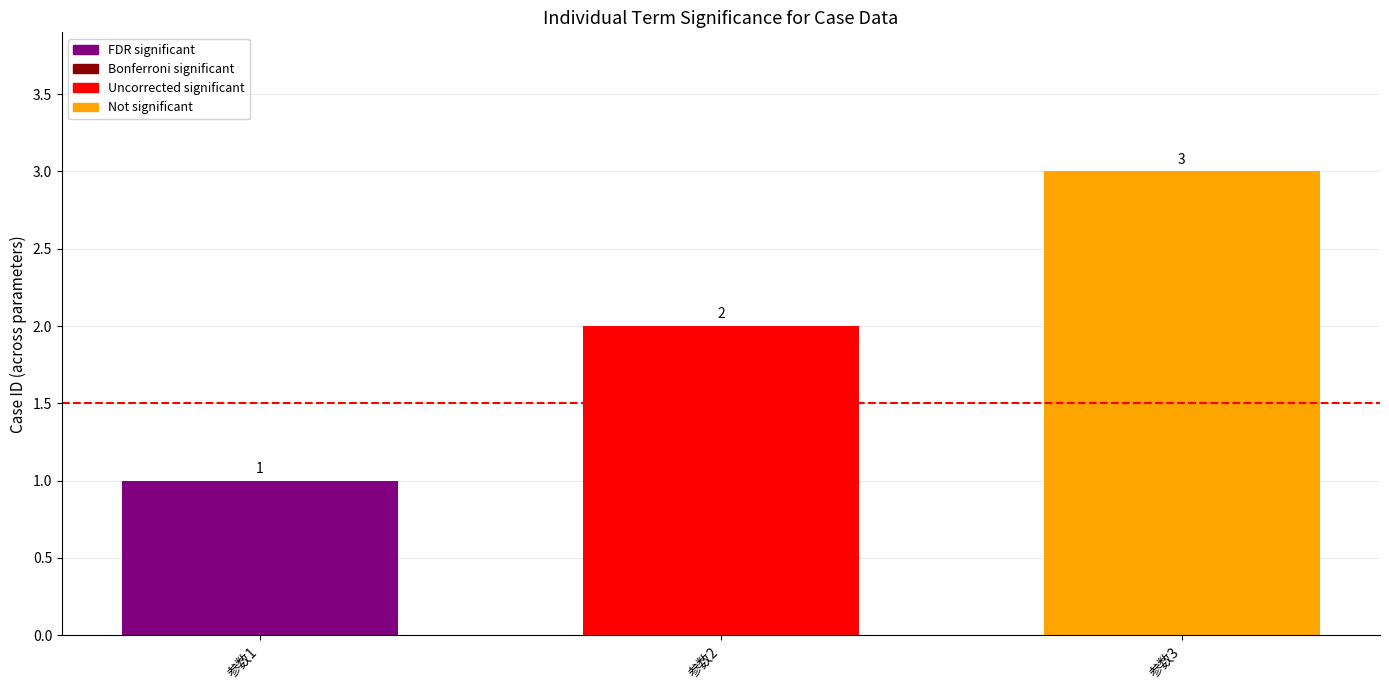

What is the greatest value displayed?

3